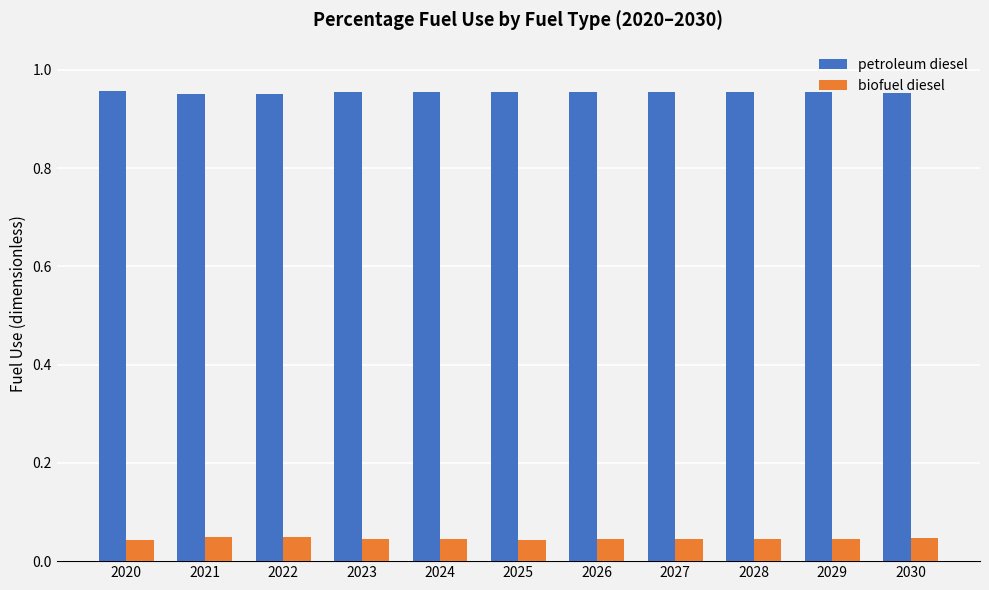

Is the value of biofuel diesel at 2024 greater than the value of petroleum diesel at 2021?

No